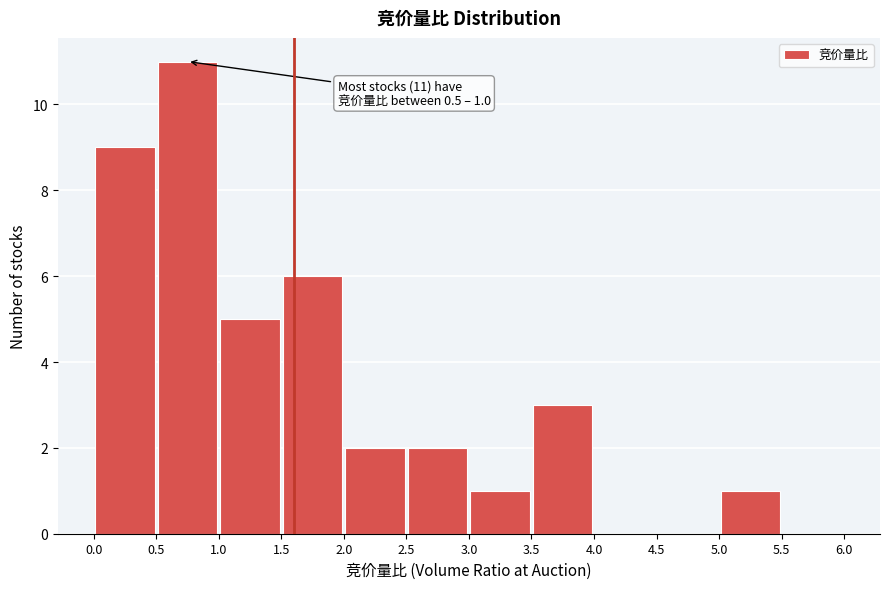

Which range on the x-axis has the tallest bar?

0.5 to 1.0